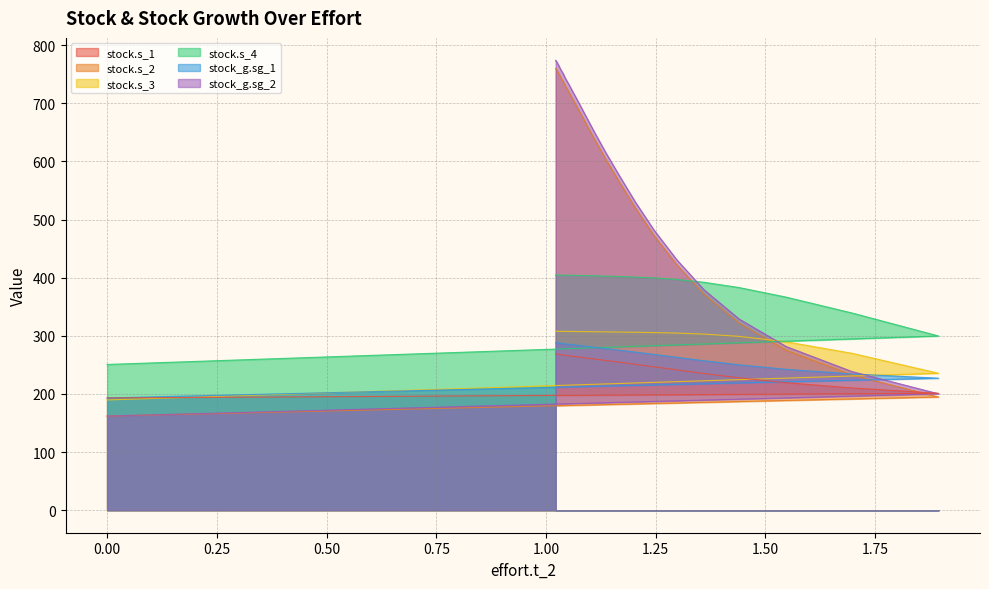

True or false: stock.s_2 and stock_g.sg_2 cross at least once.

False